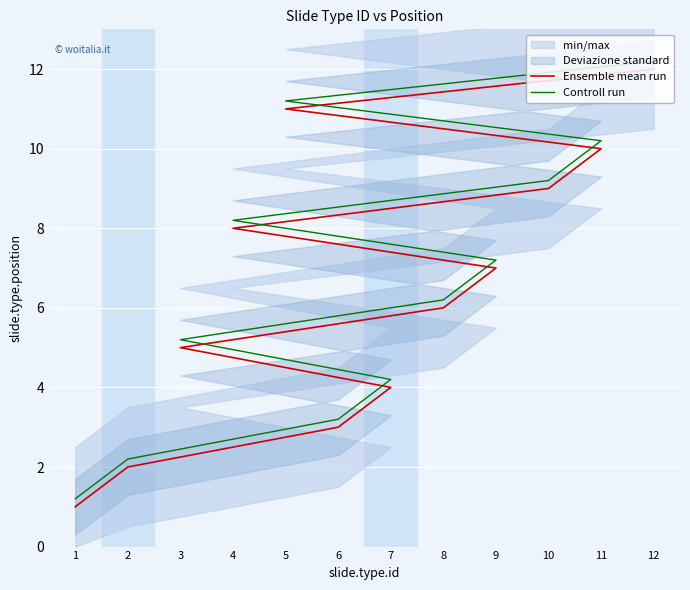

At which category is the sum across all series the highest?

12